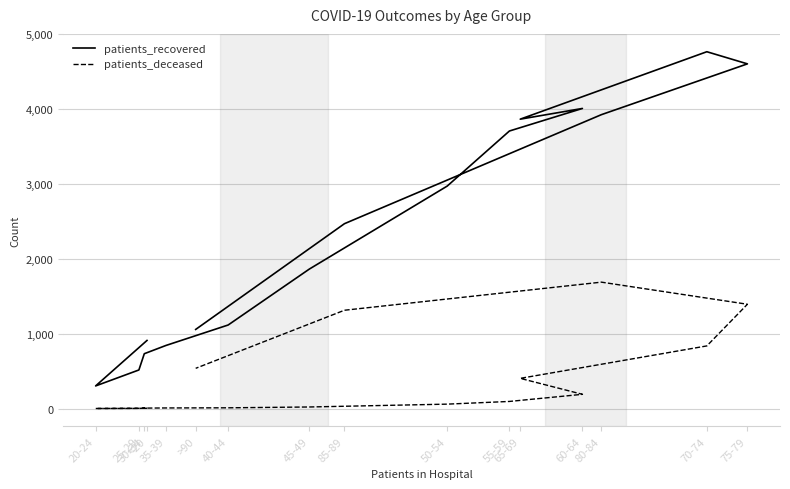

At which label is patients_deceased closest to 844?

70-74